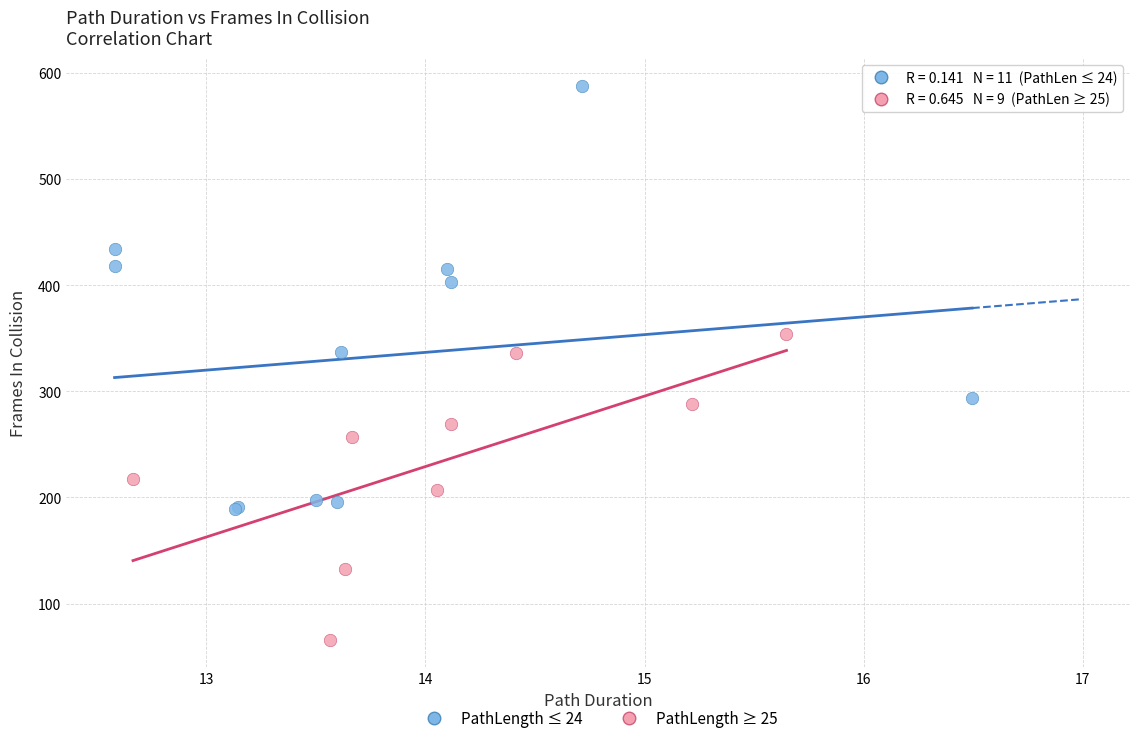

Which series contains the lowest Y value?

PathLength ≥ 25